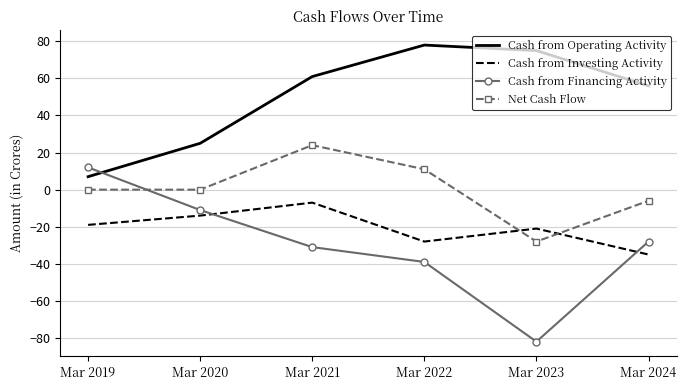

Which label corresponds to the largest value in the chart?

Mar 2022